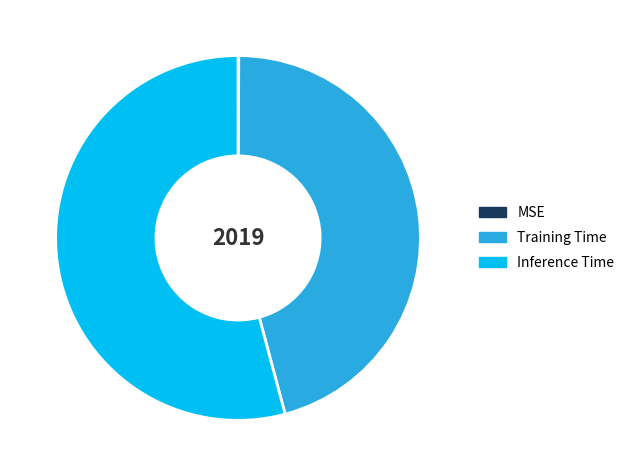

Combined, do Training Time and Inference Time account for over 50%?

Yes